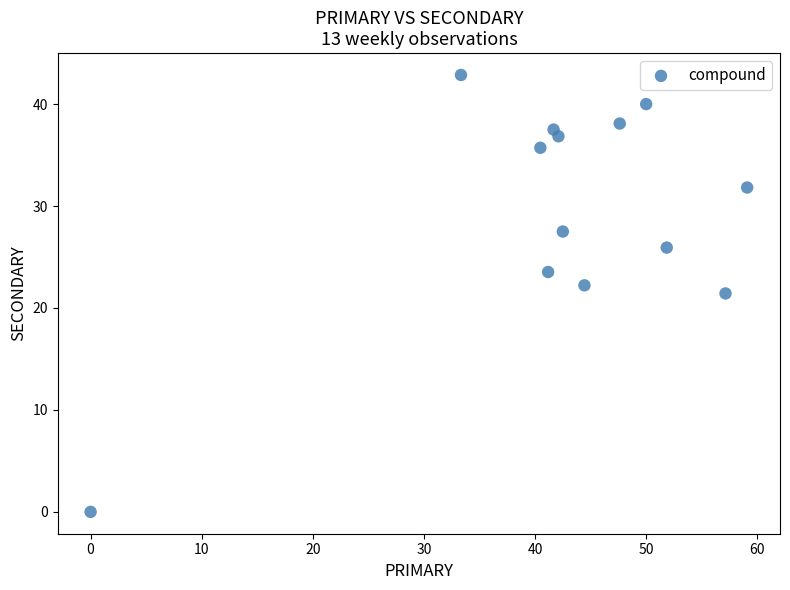

What is the range of Y values (max minus min)?

42.9